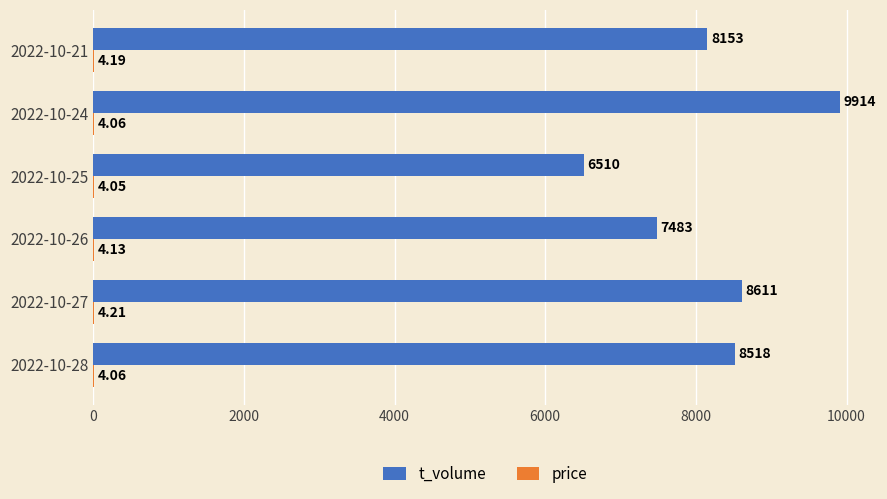

At which label does t_volume reach its peak?

2022-10-24